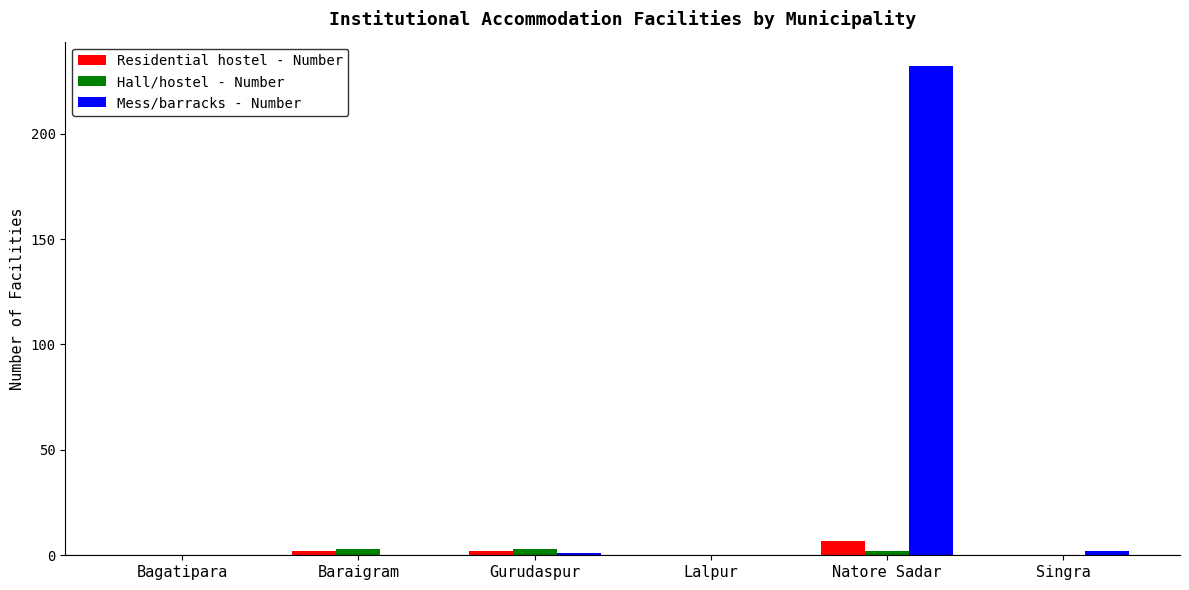

The value of Mess/barracks - Number at Gurudaspur is 1. True or false?

True